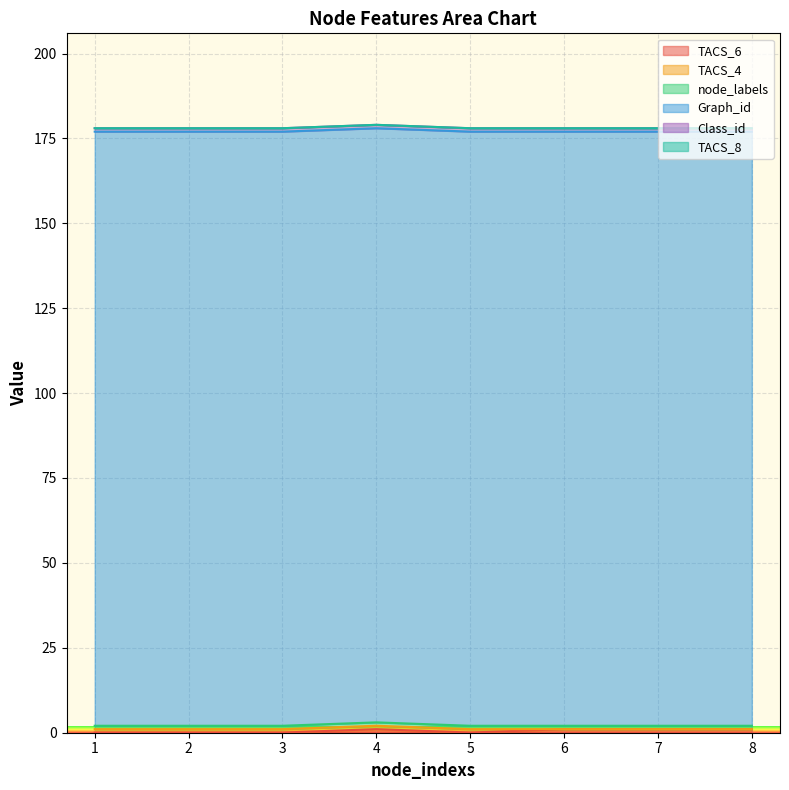

What are all the series names shown in the legend?

TACS_6, TACS_4, node_labels, Graph_id, Class_id, TACS_8